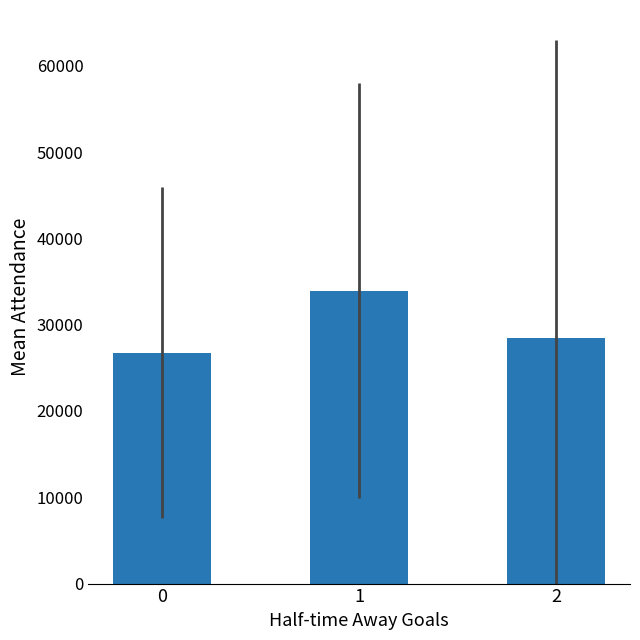

What is the value of the 3rd bar from the left?

28448.7